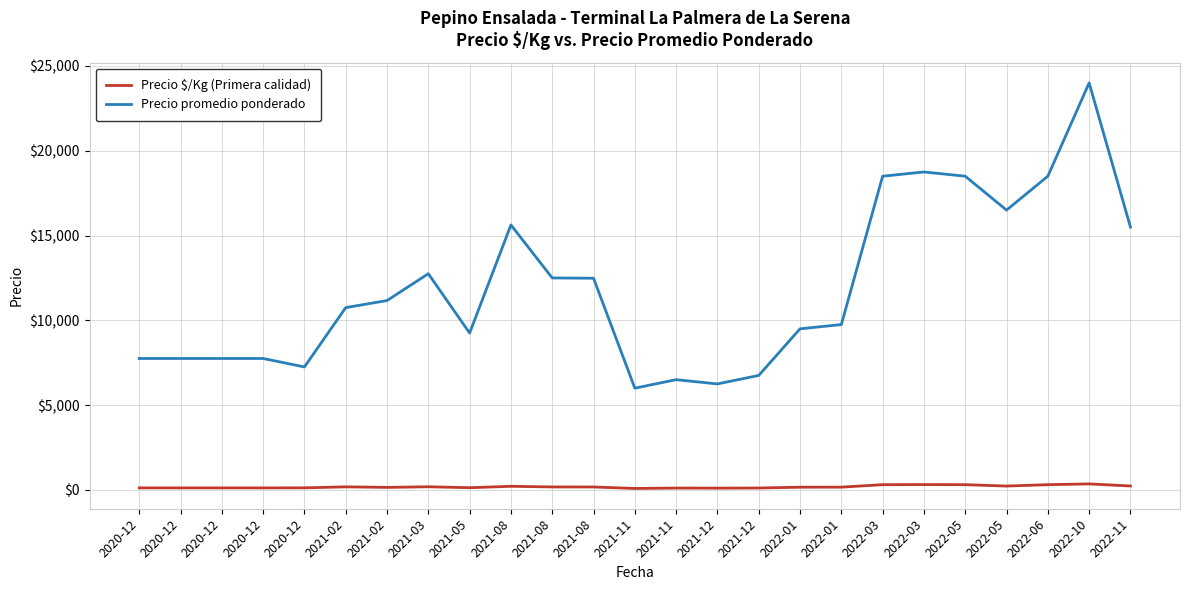

Does the chart have visible grid lines?

Yes